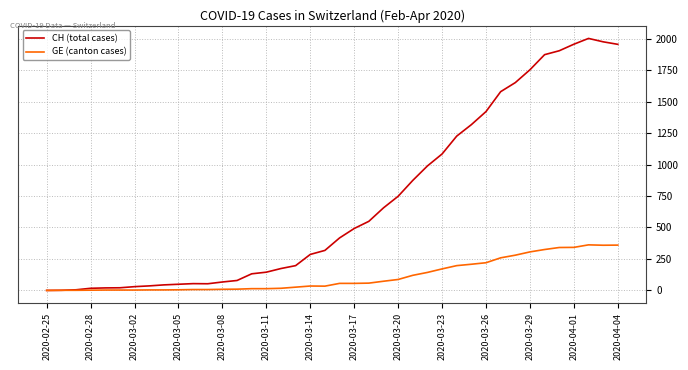

Which series has the largest range (max minus min)?

CH (total cases)